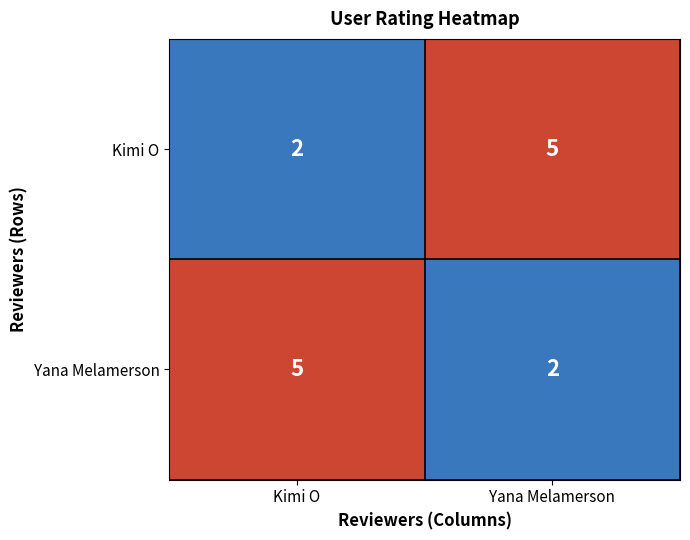

What is the spread (max minus min) of values at Yana Melamerson?

3